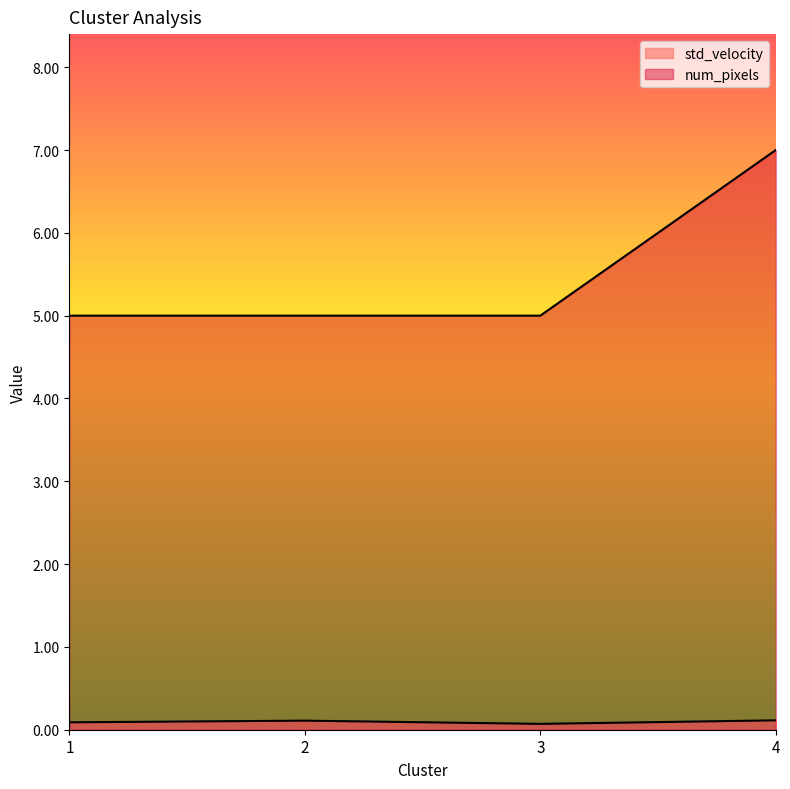

At which category does std_velocity reach its first local valley?

3